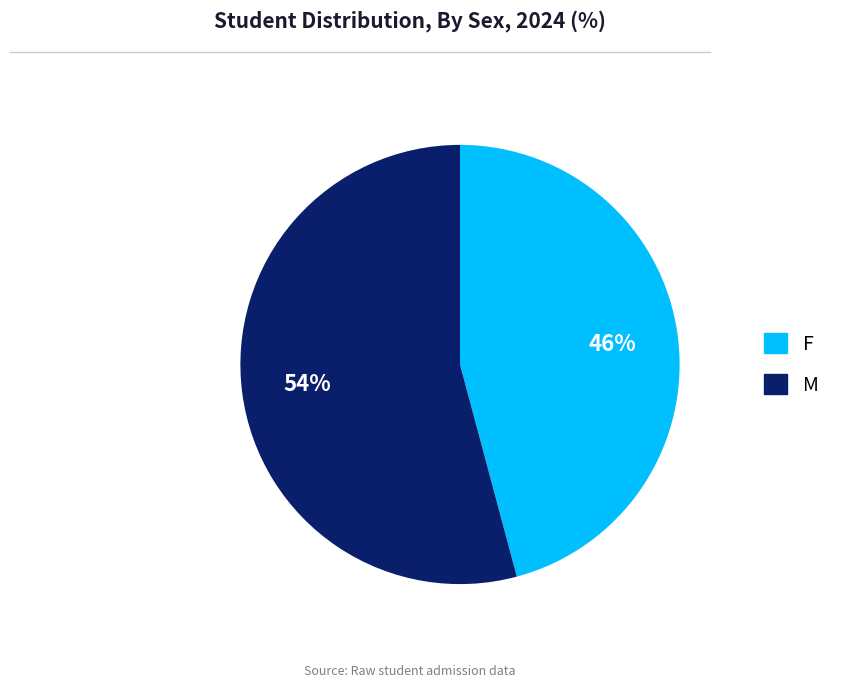

Is it true that M is 66% of the pie?

False